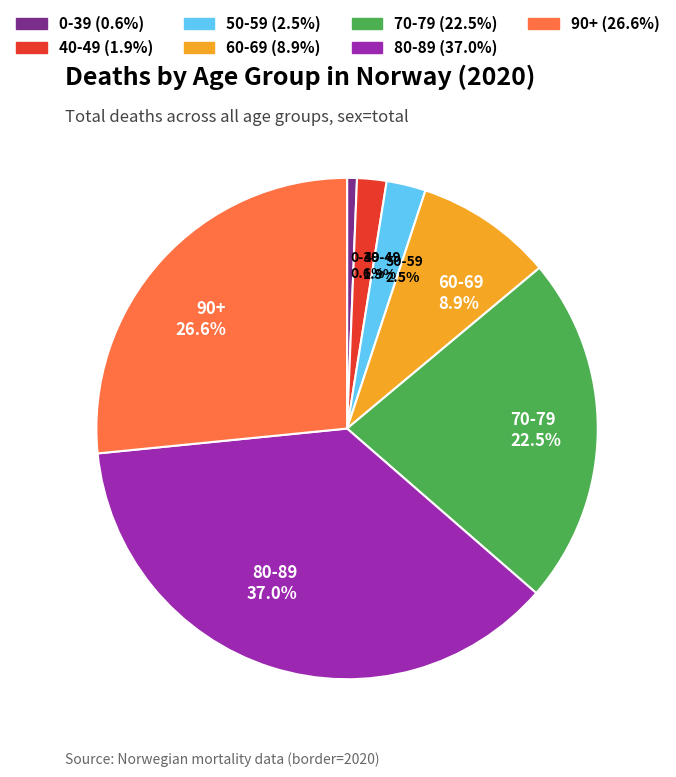

Does 60-69 represent more than half of the total?

No